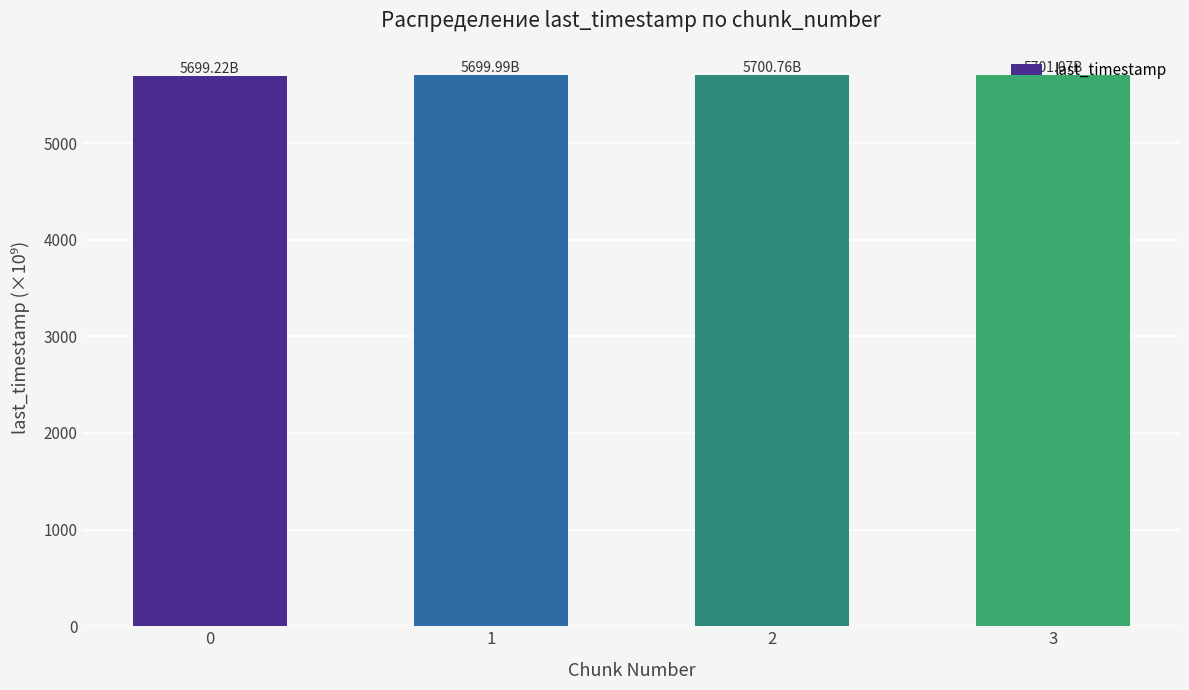

What is the smallest value displayed?

5699.2